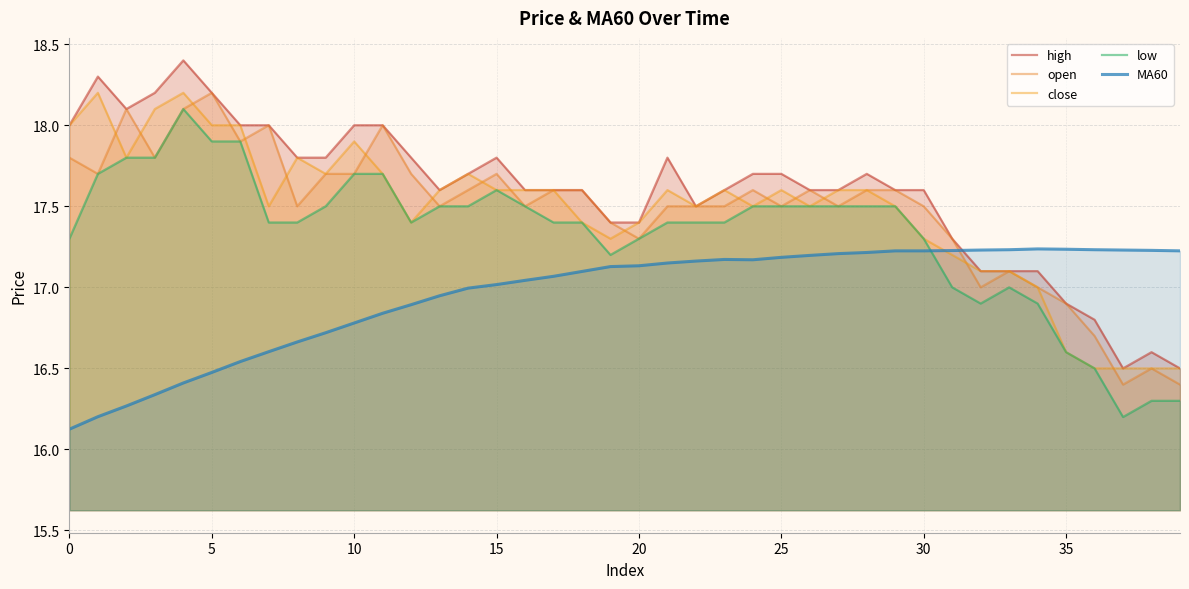

Reading left to right, transcribe all the data shown in this chart.

high: 18.0	18.3	18.1	18.2	18.4	18.2	18.0	18.0	17.8	17.8	18.0	18.0	17.8	17.6	17.7	17.8	17.6	17.6	17.6	17.4	17.4	17.8	17.5	17.6	17.7	17.7	17.6	17.6	17.7	17.6	17.6	17.3	17.1	17.1	17.1	16.9	16.8	16.5	16.6	16.5
open: 17.8	17.7	18.1	17.8	18.1	18.2	17.9	18.0	17.5	17.7	17.7	18.0	17.7	17.5	17.6	17.7	17.5	17.6	17.6	17.4	17.3	17.5	17.5	17.5	17.6	17.5	17.6	17.5	17.6	17.6	17.5	17.3	17.0	17.1	17.0	16.9	16.7	16.4	16.5	16.4
close: 18.0	18.2	17.8	18.1	18.2	18.0	18.0	17.5	17.8	17.7	17.9	17.7	17.4	17.6	17.7	17.6	17.6	17.6	17.4	17.3	17.4	17.6	17.5	17.6	17.5	17.6	17.5	17.6	17.6	17.5	17.3	17.2	17.1	17.1	17.0	16.6	16.5	16.5	16.5	16.5
low: 17.3	17.7	17.8	17.8	18.1	17.9	17.9	17.4	17.4	17.5	17.7	17.7	17.4	17.5	17.5	17.6	17.5	17.4	17.4	17.2	17.3	17.4	17.4	17.4	17.5	17.5	17.5	17.5	17.5	17.5	17.3	17.0	16.9	17.0	16.9	16.6	16.5	16.2	16.3	16.3
MA60: 16.1	16.2	16.3	16.3	16.4	16.5	16.5	16.6	16.7	16.7	16.8	16.8	16.9	16.9	17.0	17.0	17.0	17.1	17.1	17.1	17.1	17.1	17.2	17.2	17.2	17.2	17.2	17.2	17.2	17.2	17.2	17.2	17.2	17.2	17.2	17.2	17.2	17.2	17.2	17.2